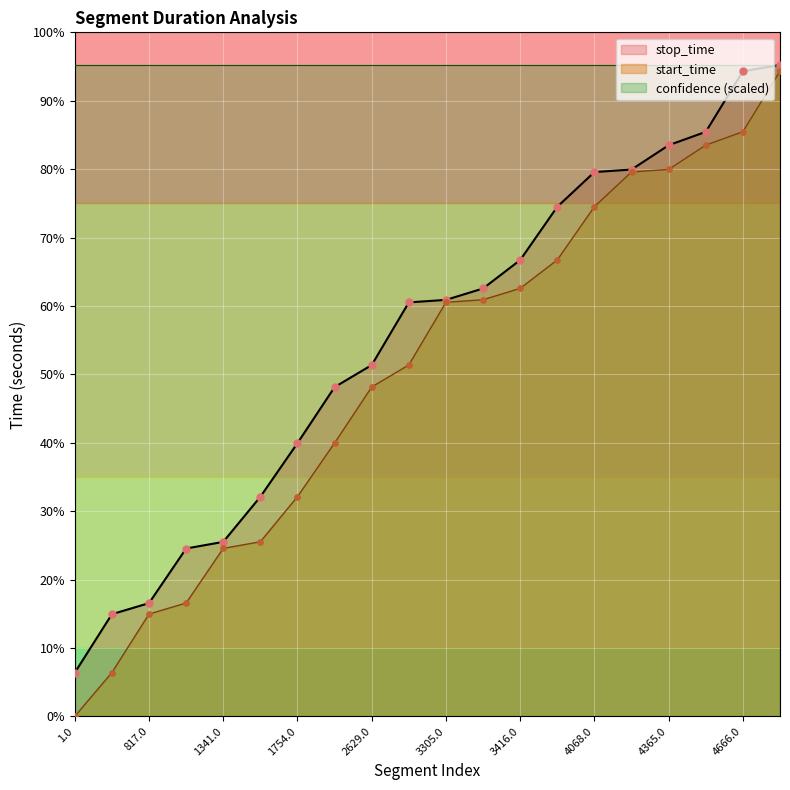

Which series reaches the minimum Y coordinate?

start_time